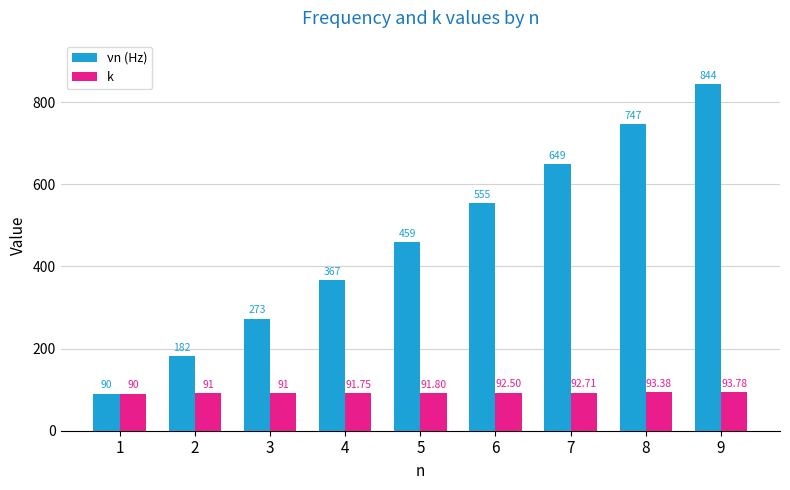

Which series has the widest spread of values?

νn (Hz)